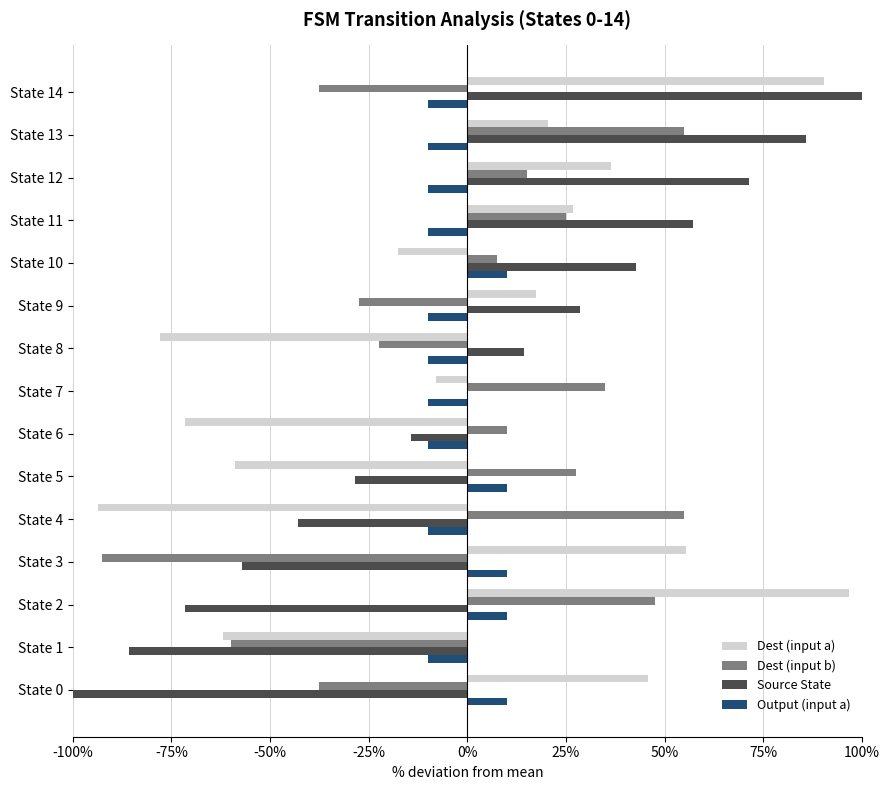

True or false: Dest (input b) has a value of -18.8 at State 9.

False